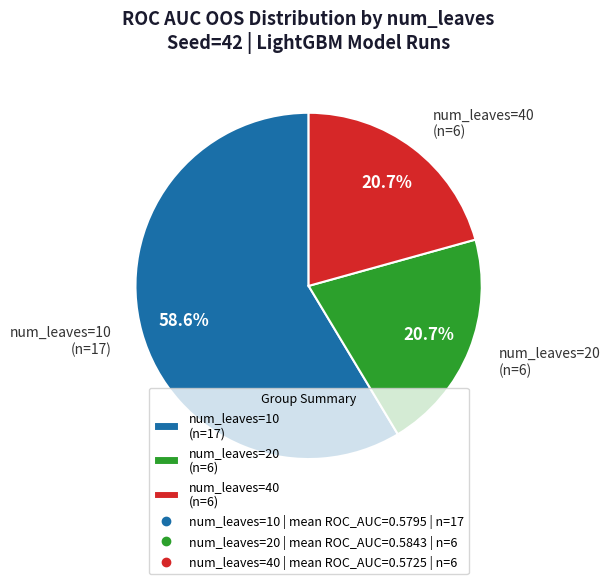

What is the total percentage of num_leaves=40 (n=6) and num_leaves=20 (n=6)?

41.4%